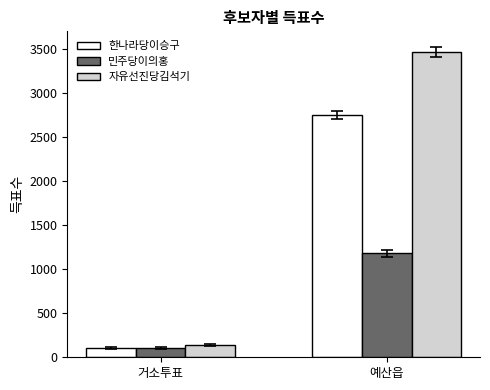

What position from the left is 거소투표?

1